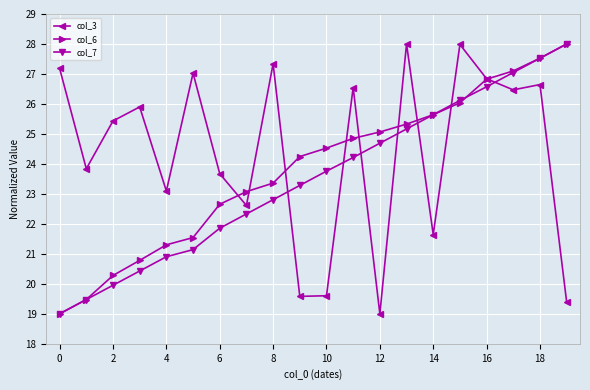

At how many categories does at least one series exceed 24?

16